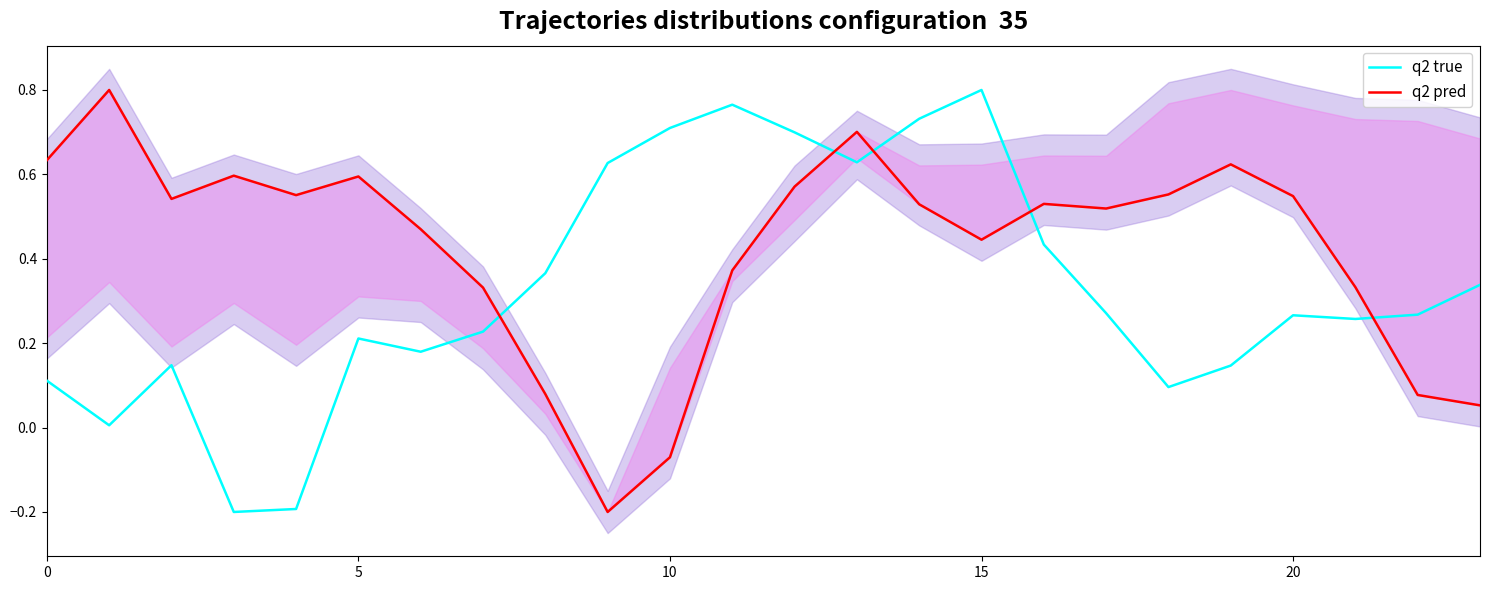

At which label does q2 true reach its peak?

15